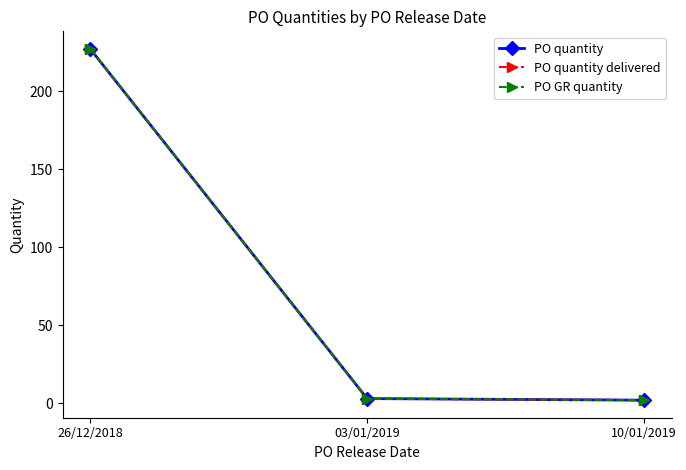

At which label is PO GR quantity closest to 114?

03/01/2019